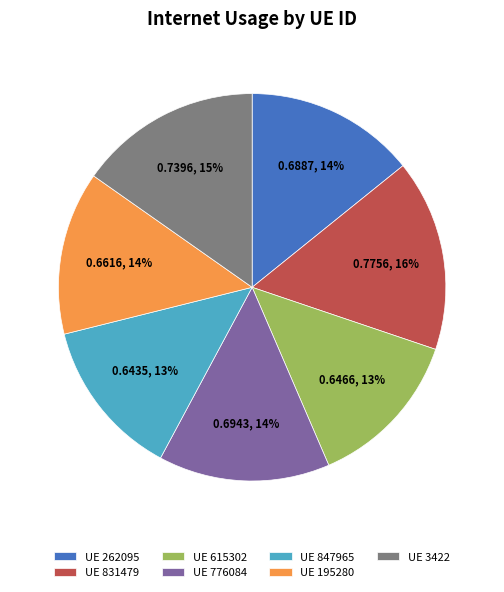

Which category has the biggest portion of the pie?

UE 831479